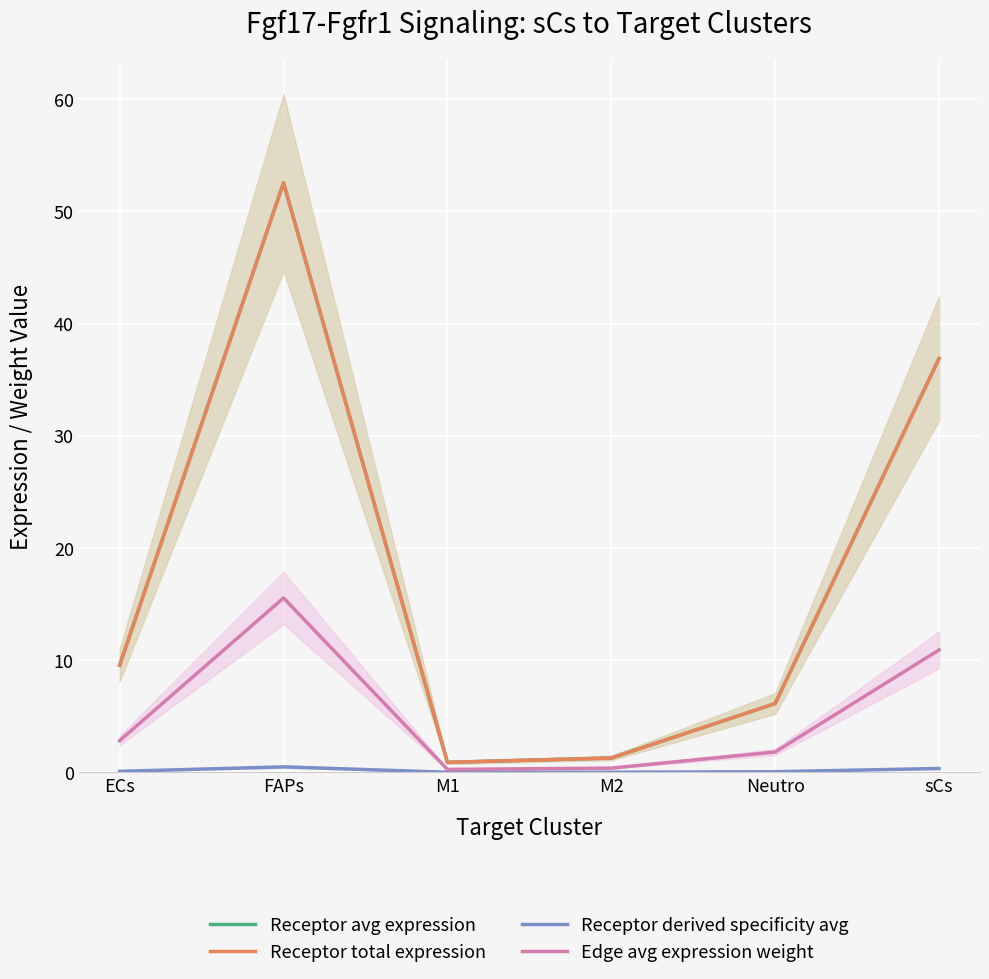

At which category does the chart reach its peak across all series?

FAPs